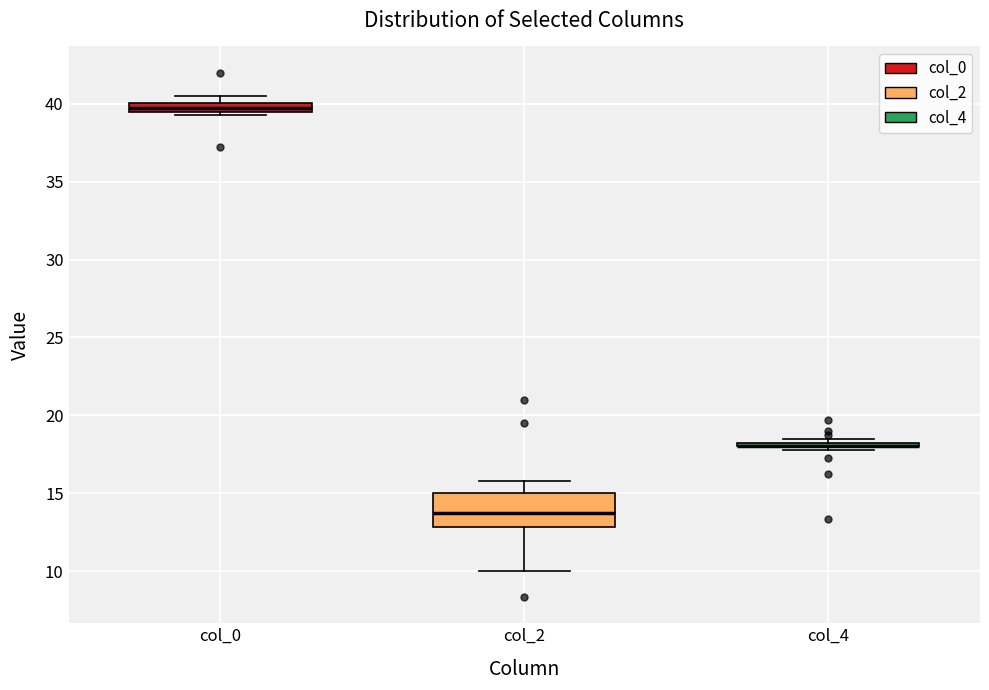

Where is the lower edge of the box for col_4 on the y-axis? The values are not printed on the chart, so give them approximately, as read against the axis.

18.0